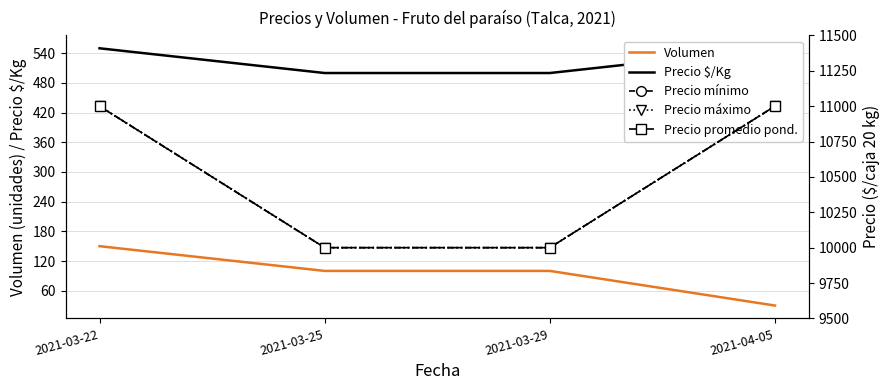

The value of Precio máximo at 2021-04-05 is 2416. True or false?

False